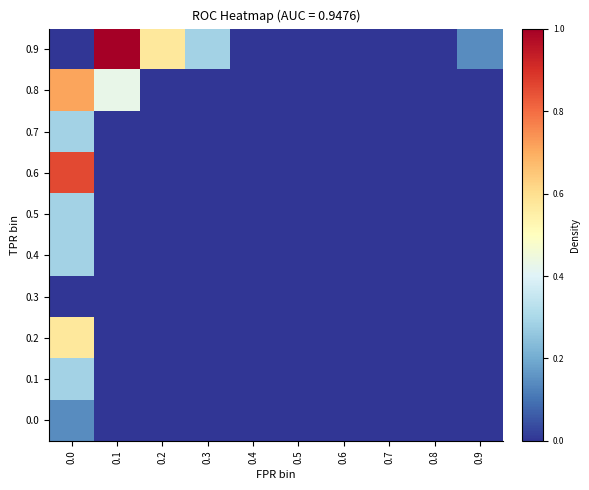

Rank the series at 0.4 from highest to lowest value.

0.0, 0.1, 0.2, 0.3, 0.4, 0.5, 0.6, 0.7, 0.8, 0.9